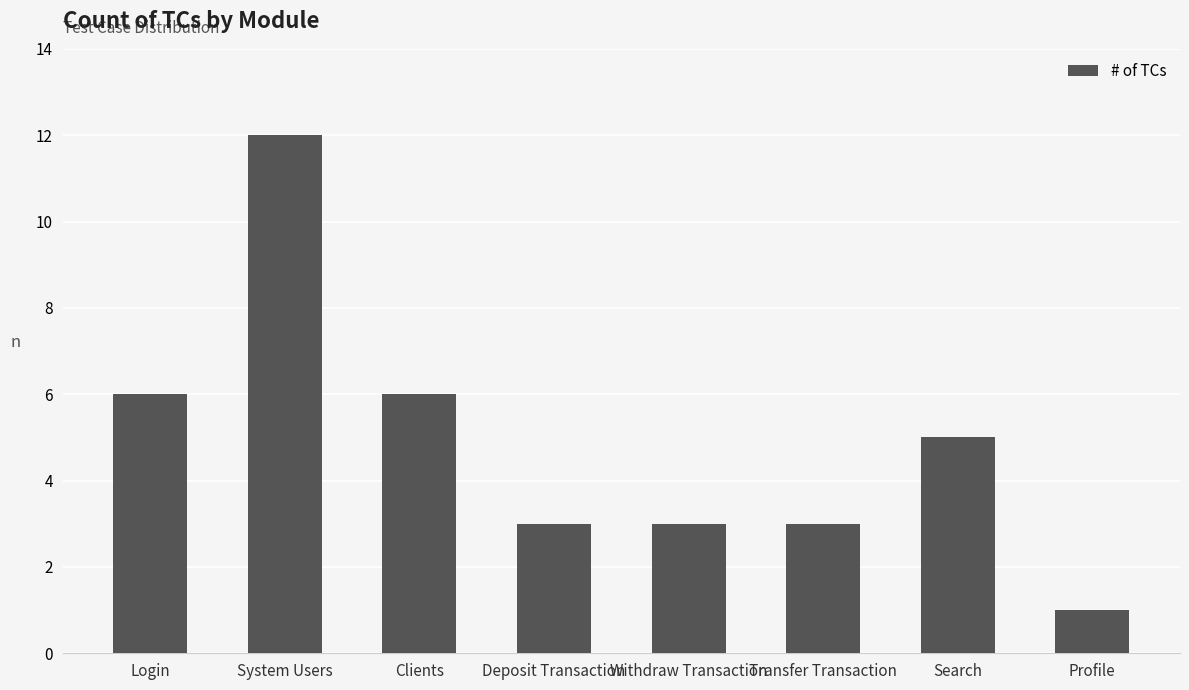

Read the value at Search, to the nearest 5.

5